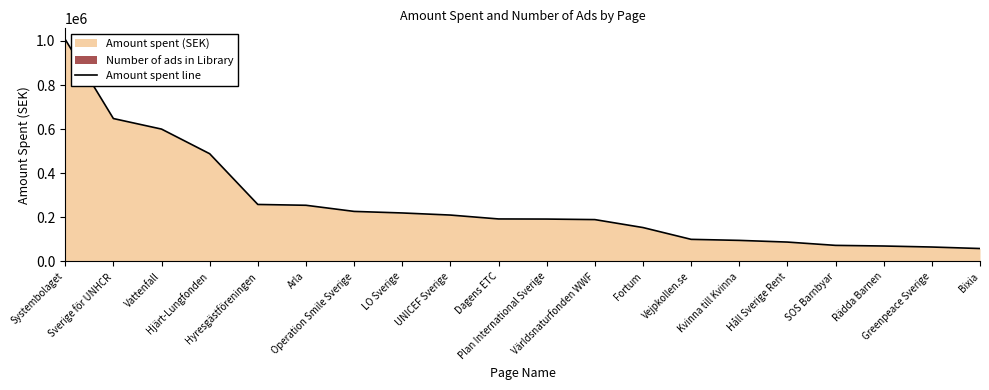

Which has a higher value, Arla or LO Sverige?

Arla